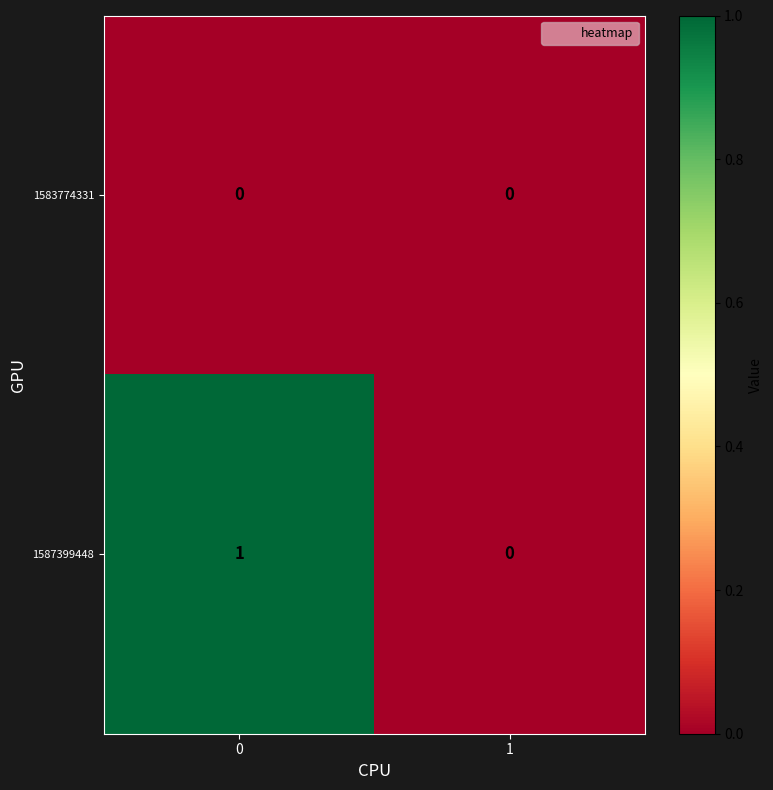

What is the total value across all series at 0?

1